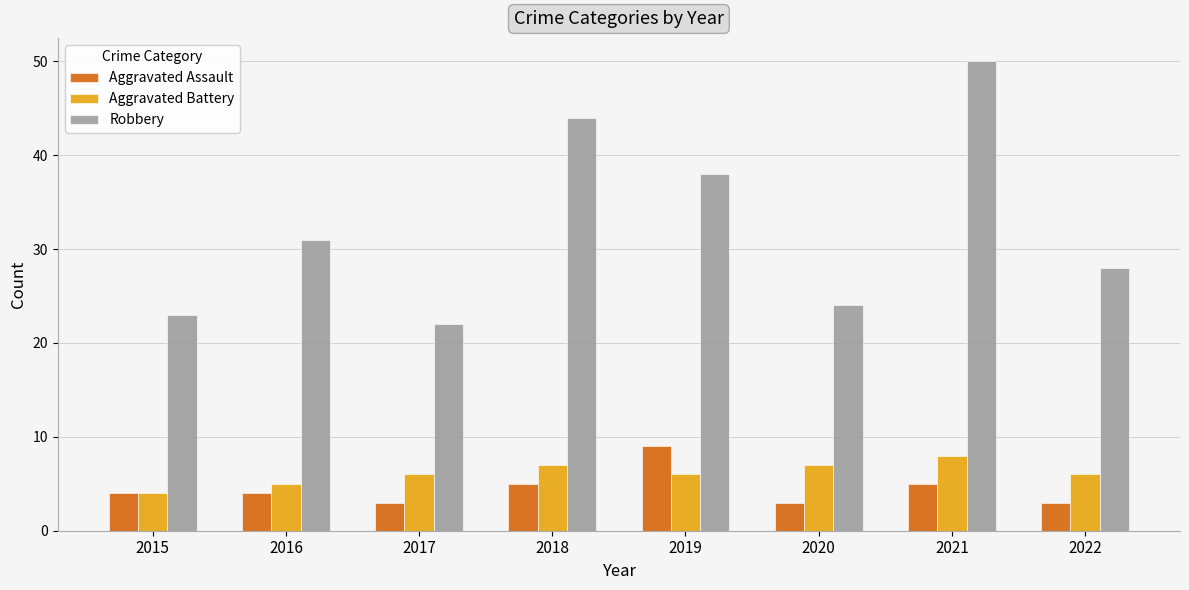

Rank the series at 2022 from highest to lowest value.

Robbery, Aggravated Battery, Aggravated Assault